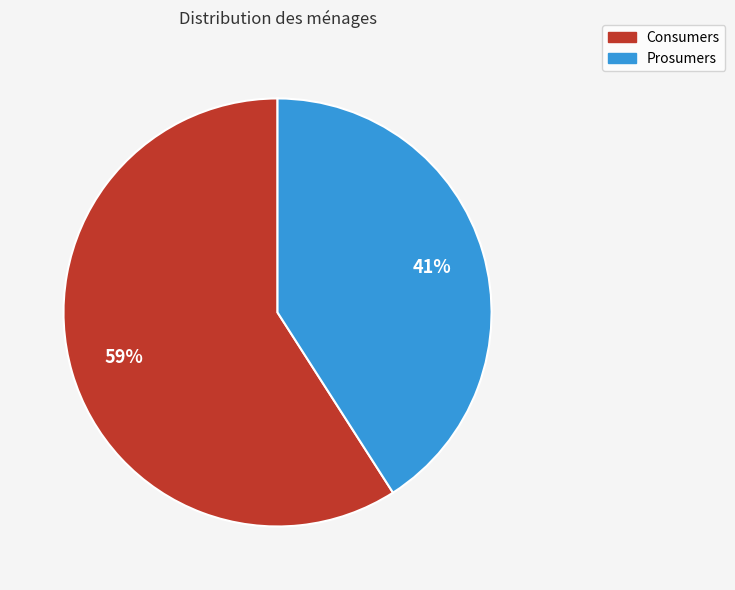

Does Prosumers represent more than half of the total?

No